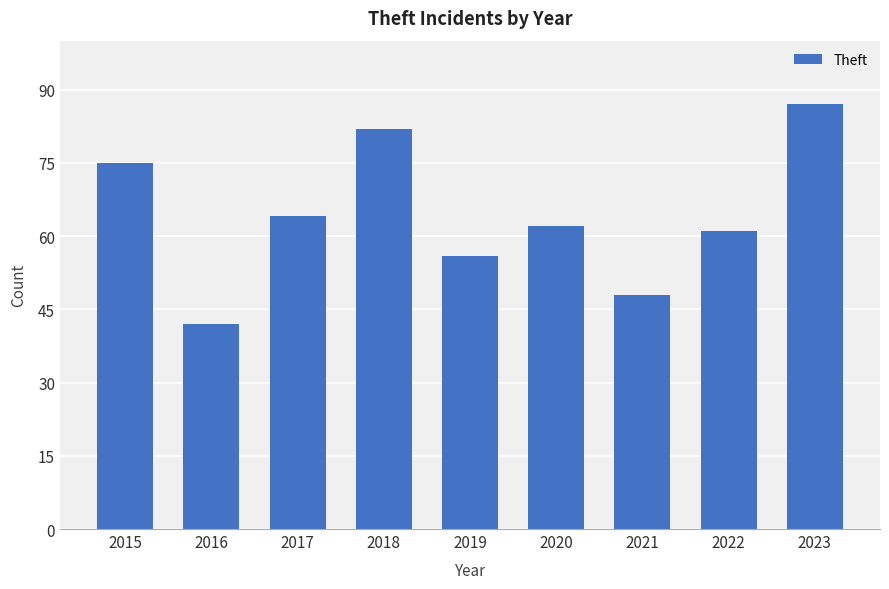

Which has a higher value, 2023 or 2019?

2023